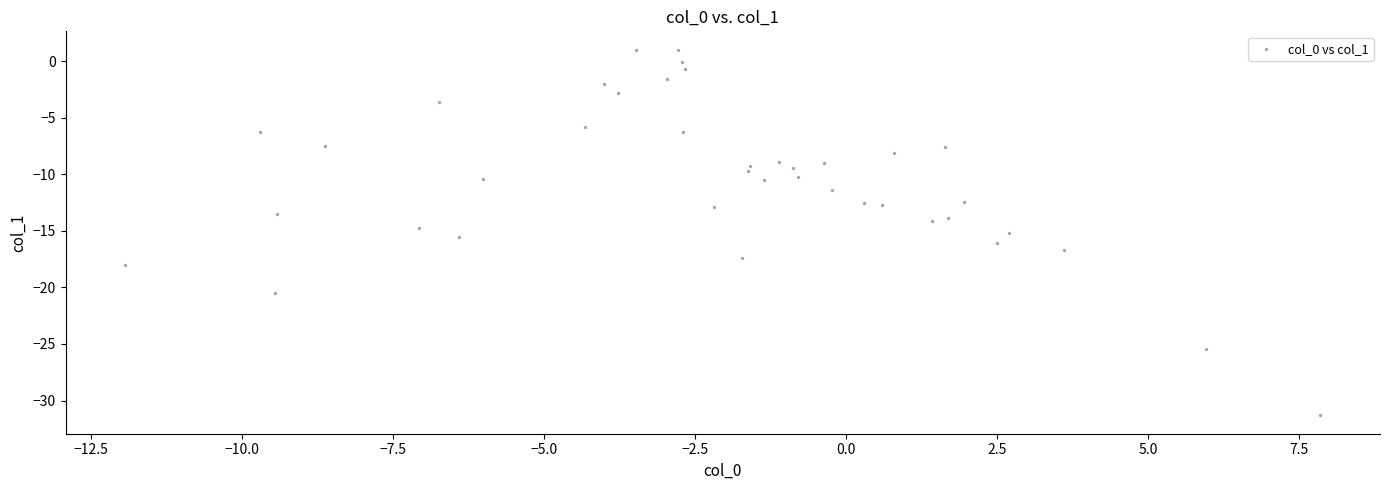

What is the range of X values (max minus min)?

19.8